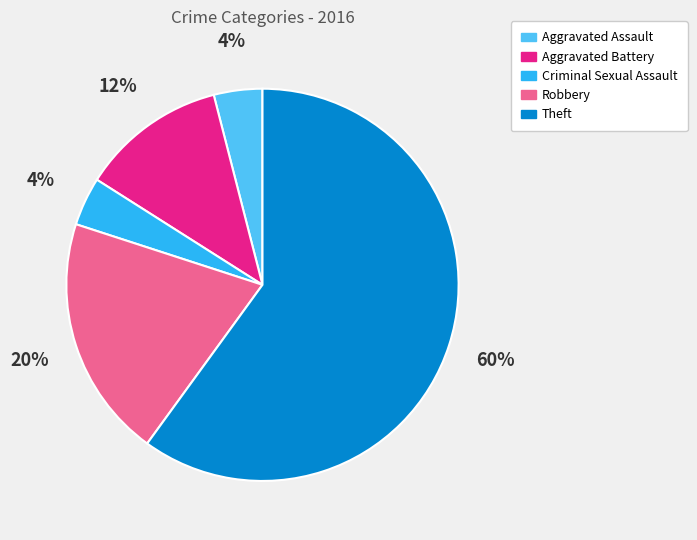

Approximately how many times larger is the value at Aggravated Assault compared to Aggravated Battery?

0.3